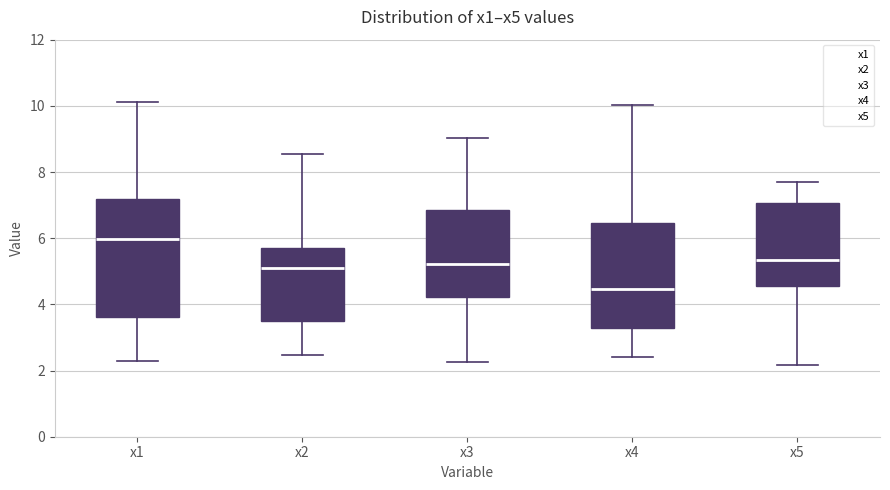

Where does the median line of the box for x1 sit on the y-axis? The values are not printed on the chart, so give them approximately, as read against the axis.

6.0